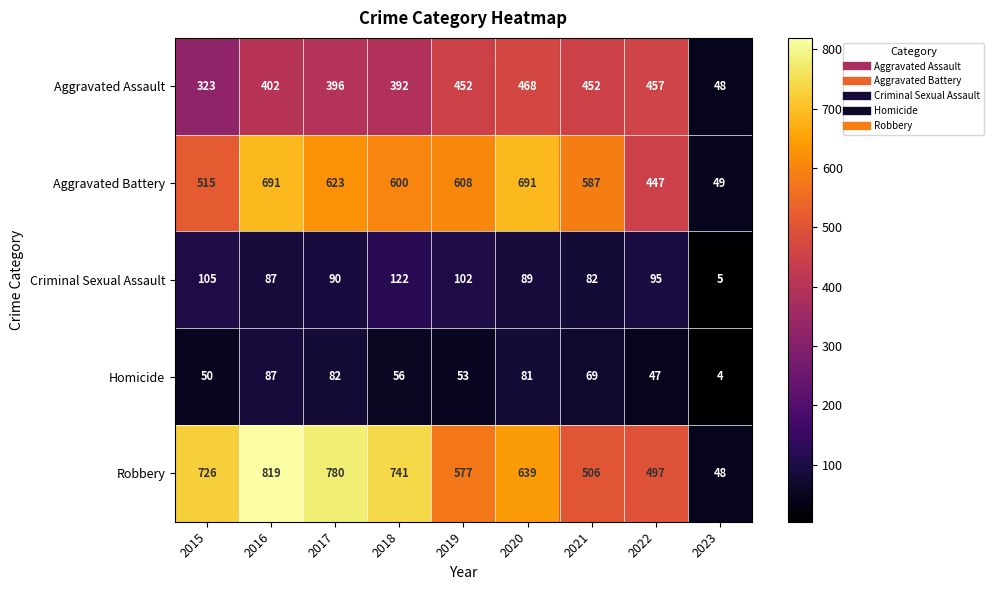

Read the Criminal Sexual Assault value at 2019, to the nearest 10.

100